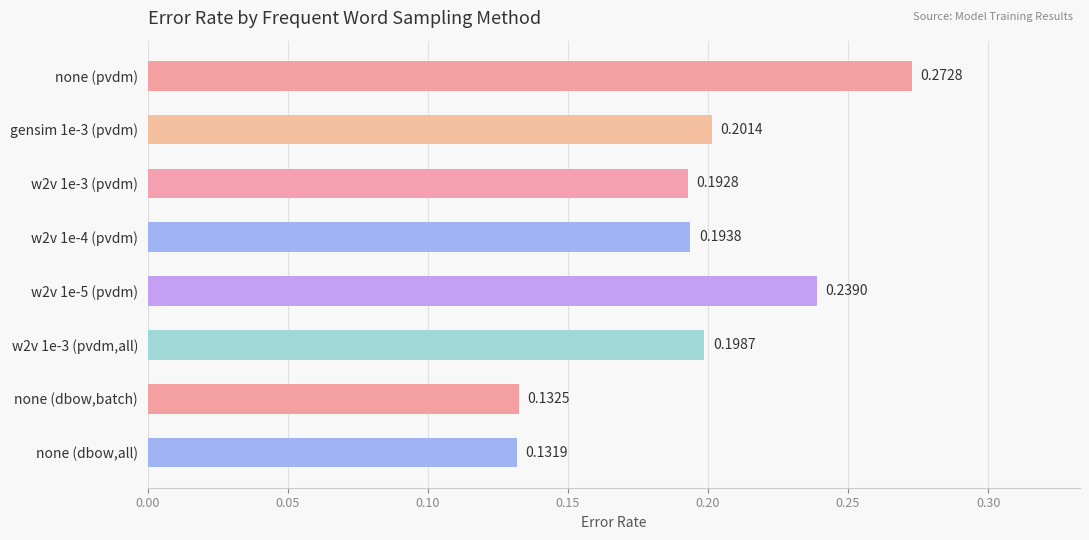

What is the sum of all values?

1.6